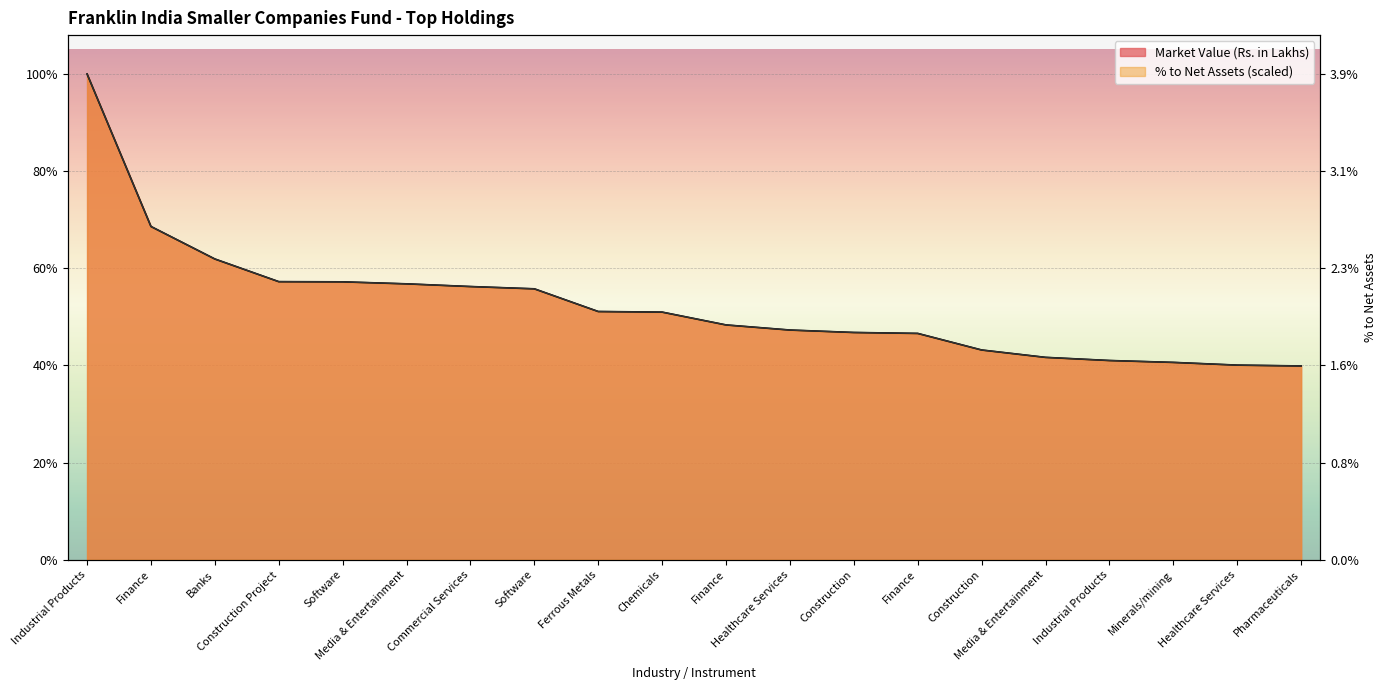

True or false: Market Value (Rs. in Lakhs) and % to Net Assets cross at least once.

False